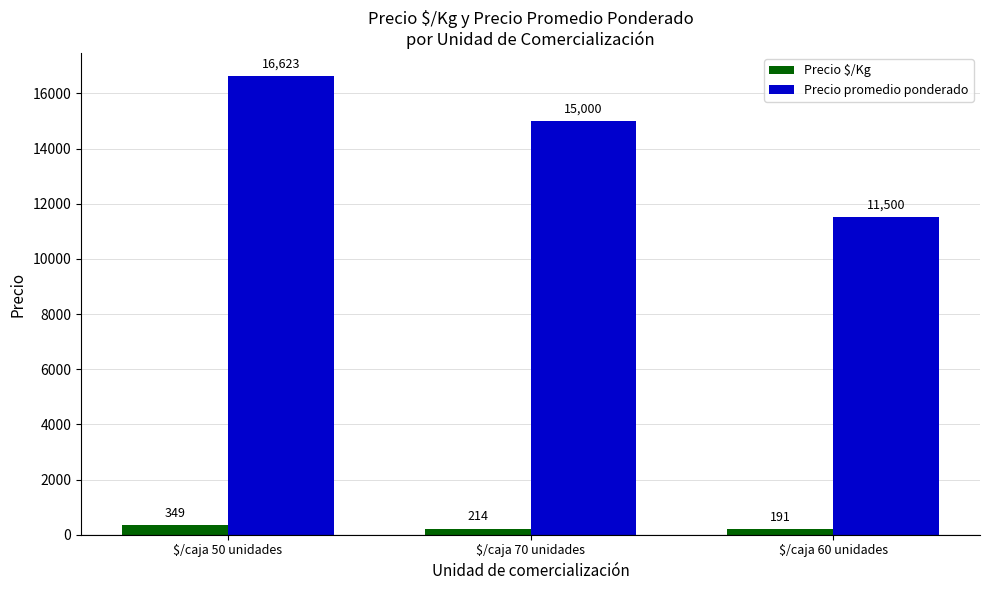

At $/caja 70 unidades, list the series in order from smallest to largest.

Precio $/Kg, Precio promedio ponderado